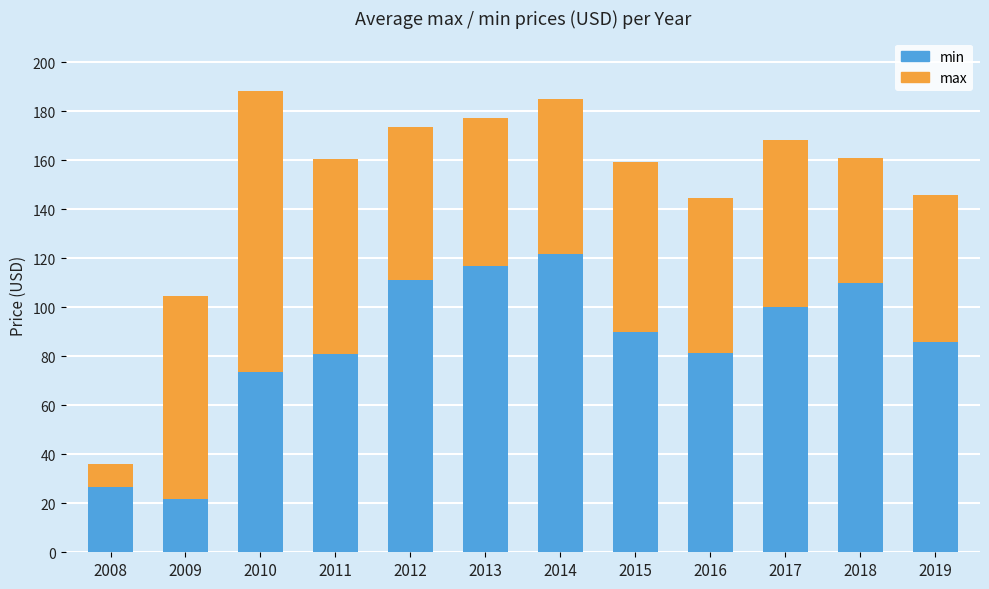

How many values in the min series are below 90?

6